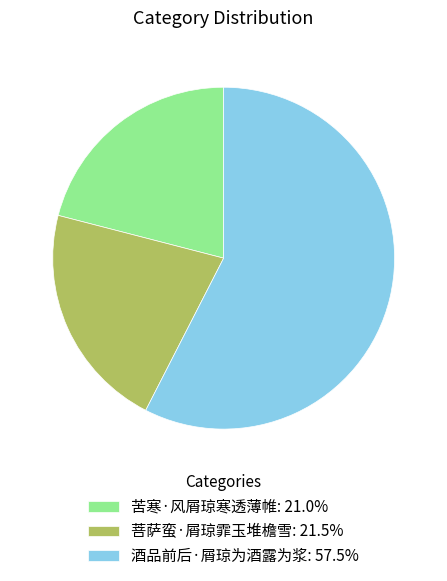

Is 酒品前后·屑琼为酒露为浆 the majority of the pie?

Yes